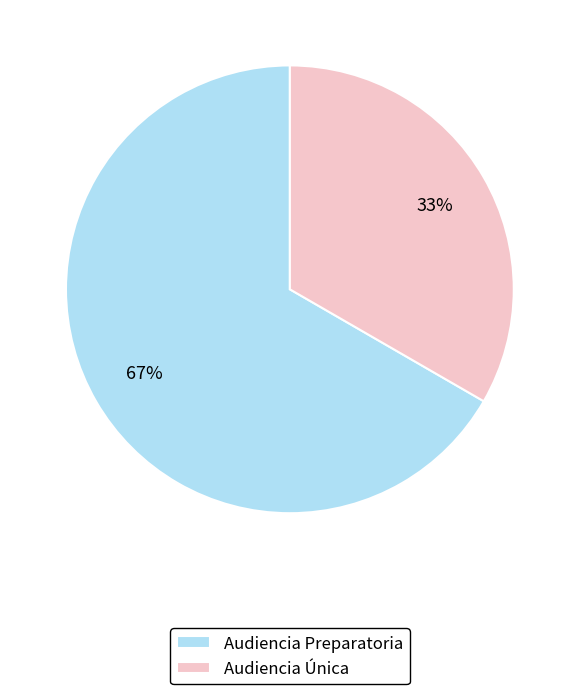

Do Audiencia Única and Audiencia Preparatoria together represent more than half of the pie?

Yes